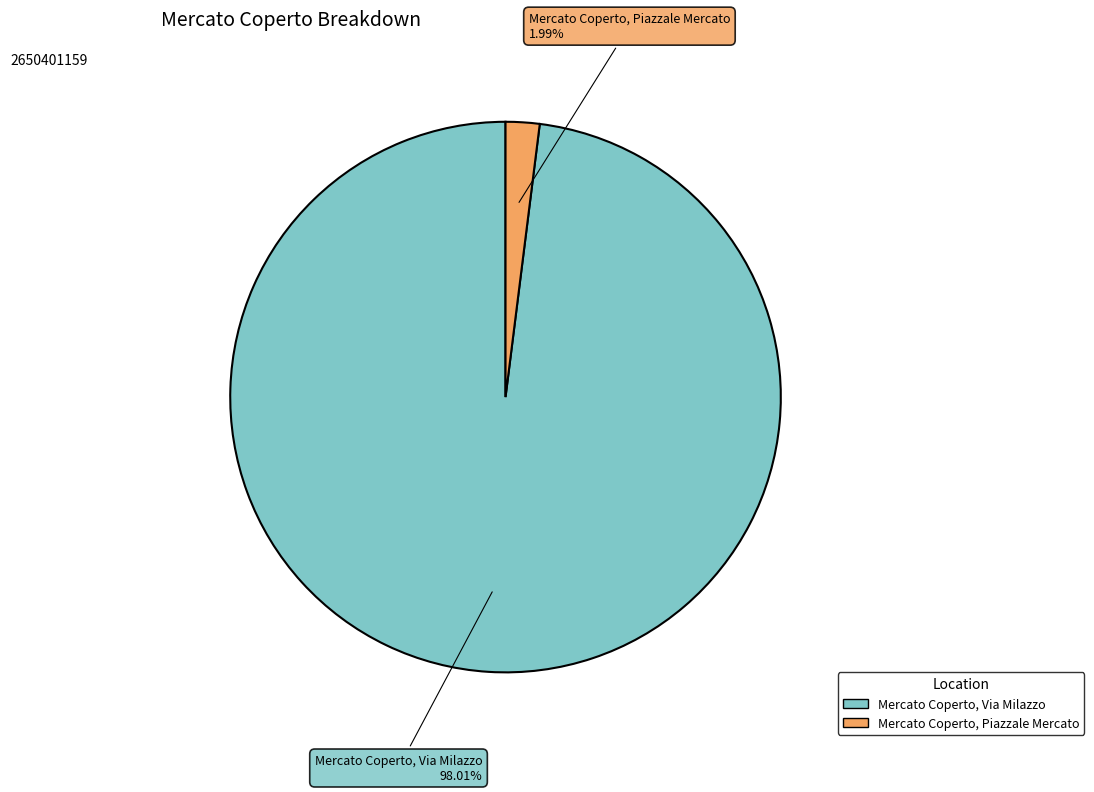

To the nearest percent, what is the difference between the Mercato Coperto, Piazzale Mercato and Mercato Coperto, Via Milazzo slice percentages?

96%